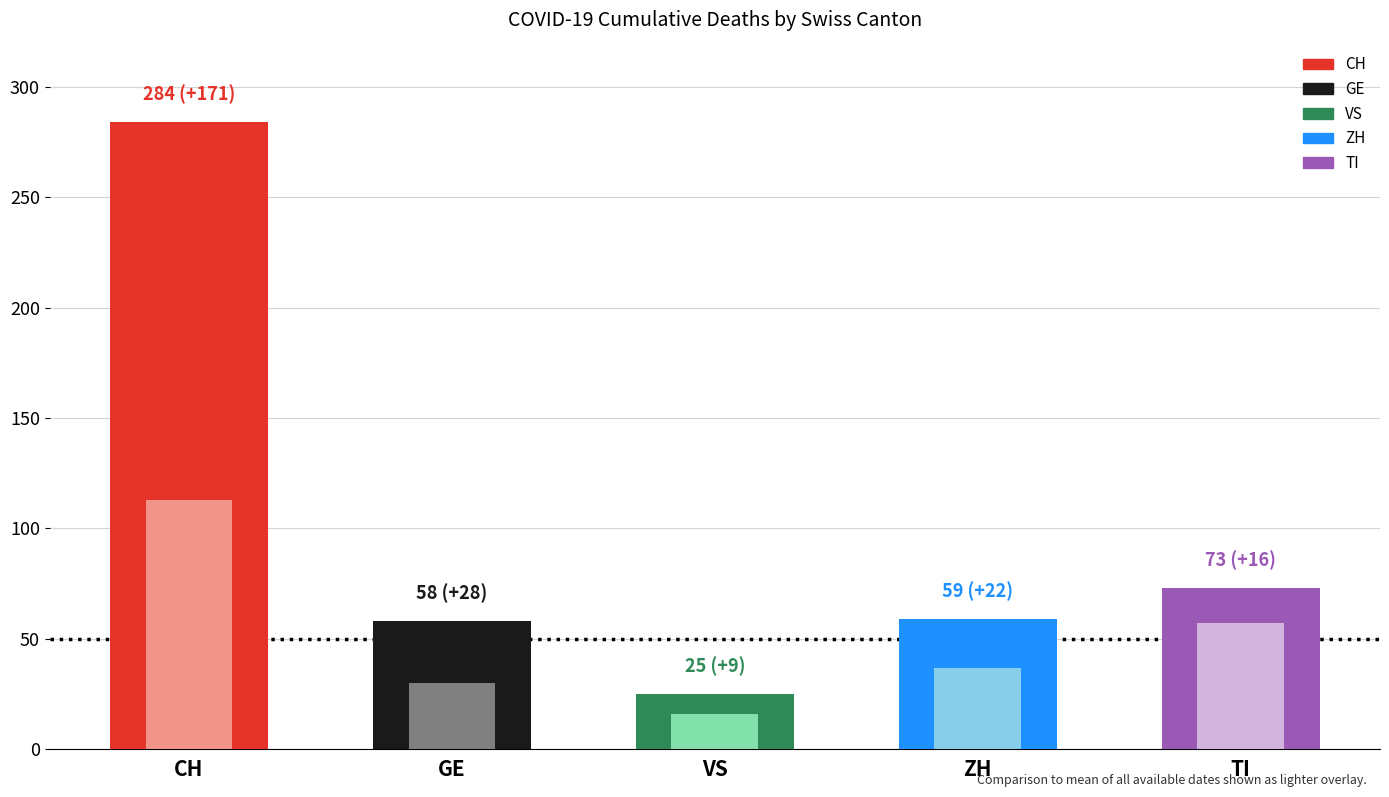

What is the spread (max minus min) of values at VS?

268